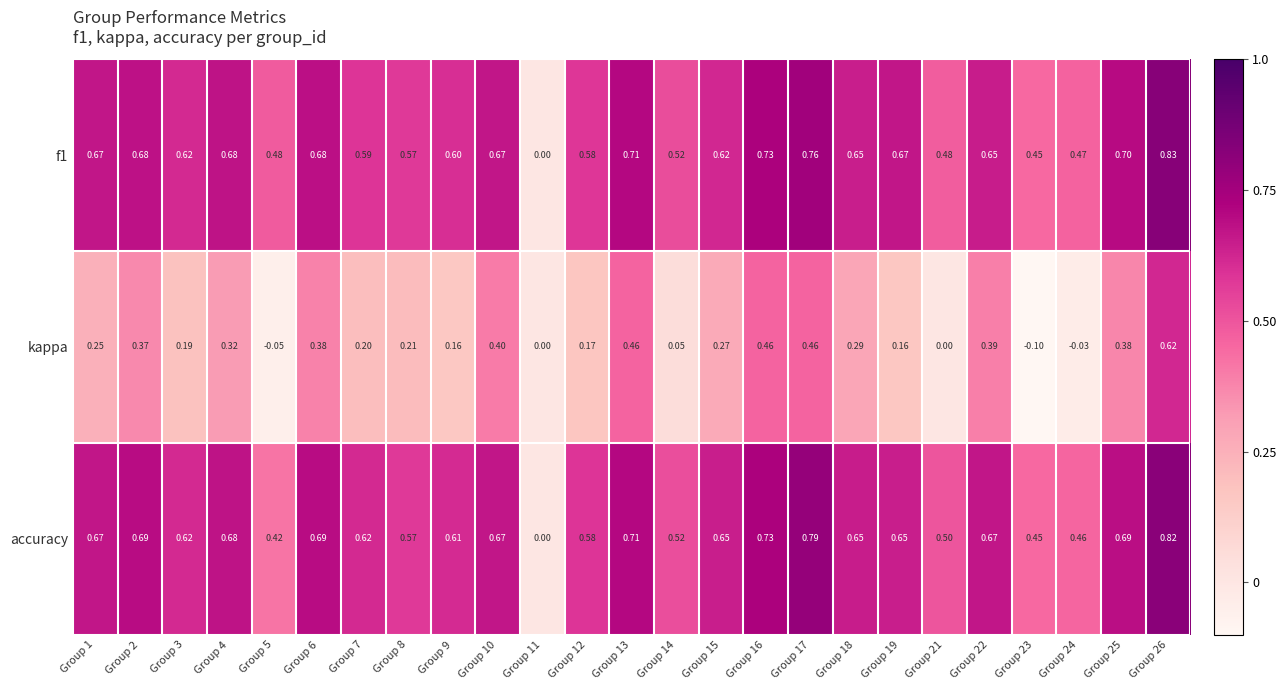

Between Group 6 and Group 16, which series saw the biggest shift?

kappa